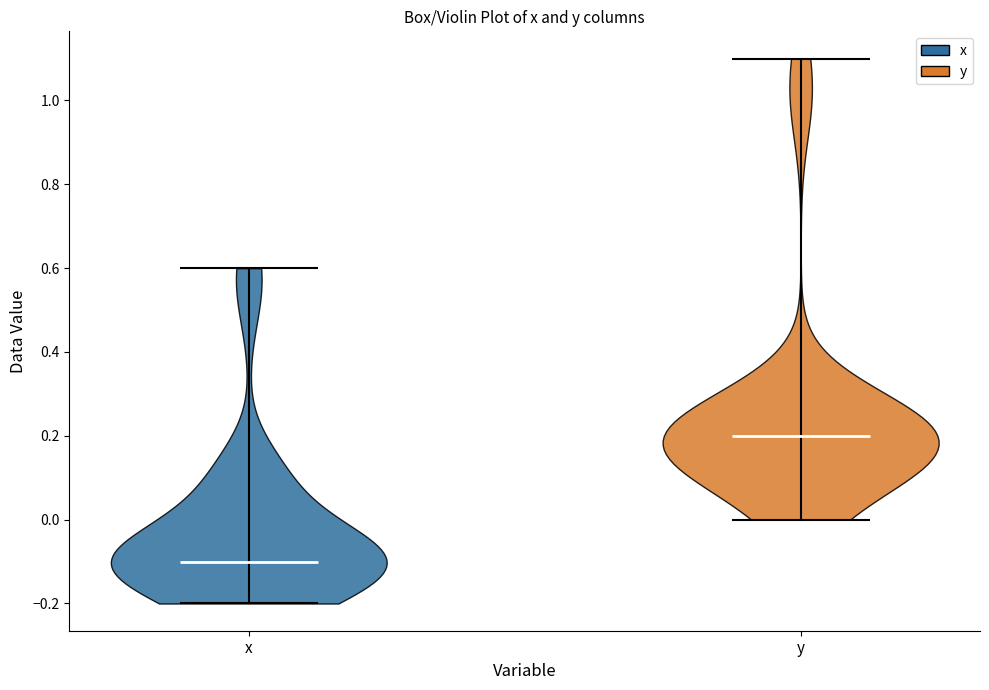

What is the lowest point the violin for y reaches on the y-axis? The values are not printed on the chart, so give them approximately, as read against the axis.

0.0